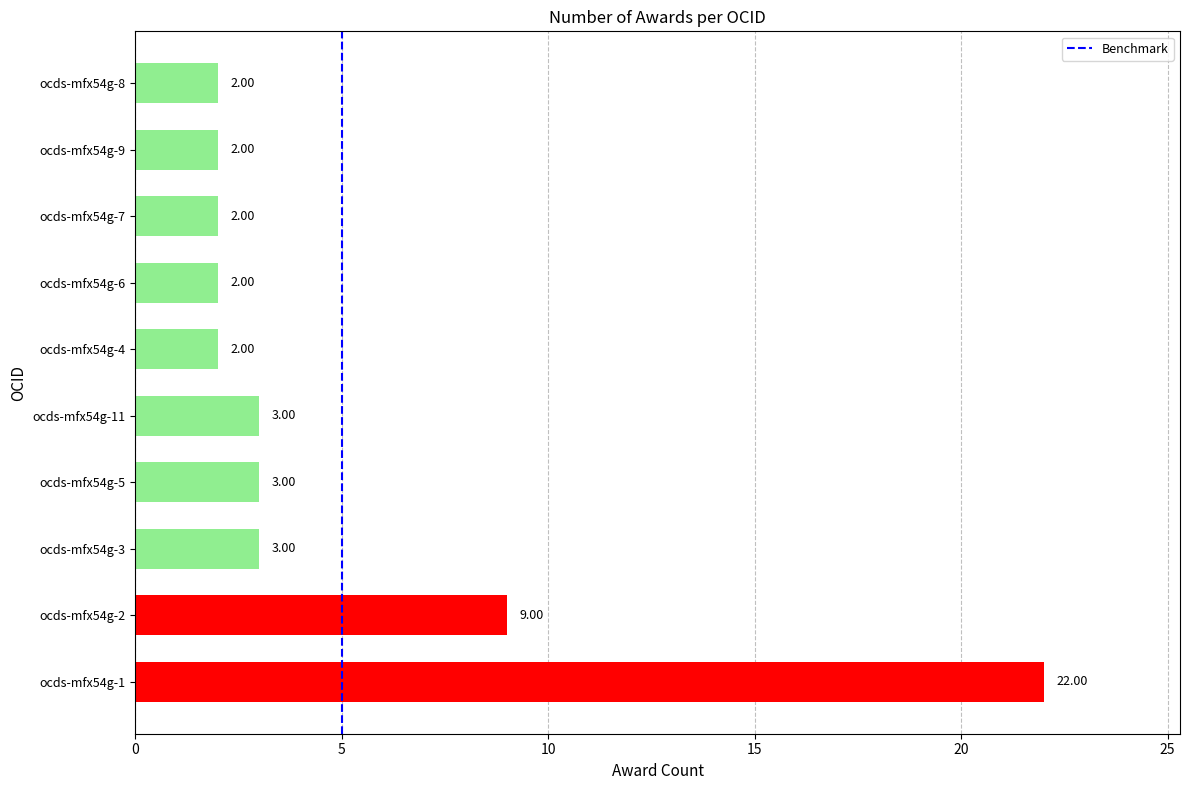

How many bars are there in total?

10